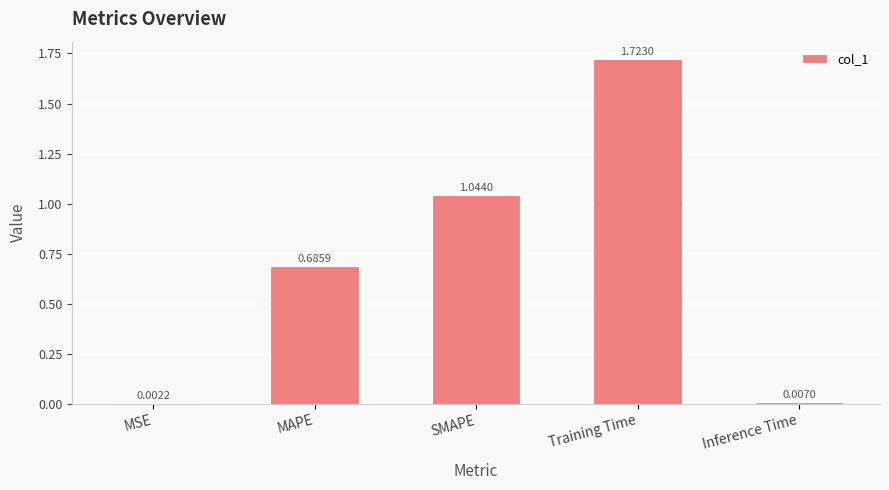

Which category has the highest value across all series?

Training Time